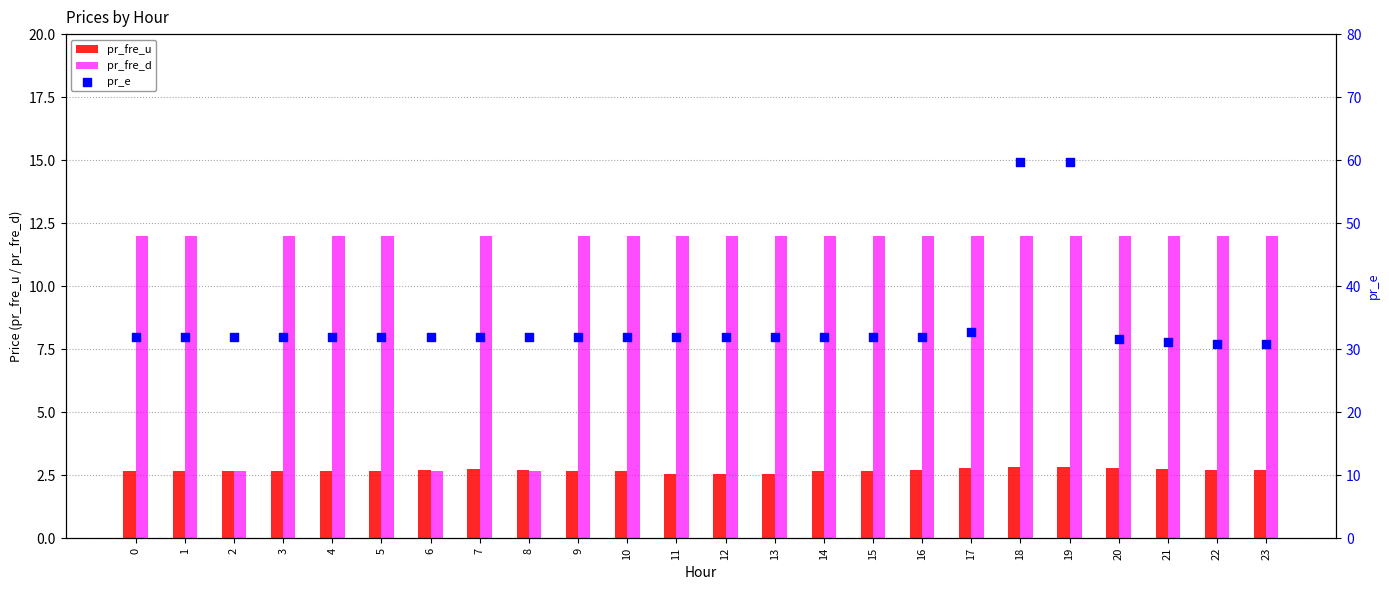

What are all the series names shown in the legend?

pr_fre_u, pr_fre_d, pr_e